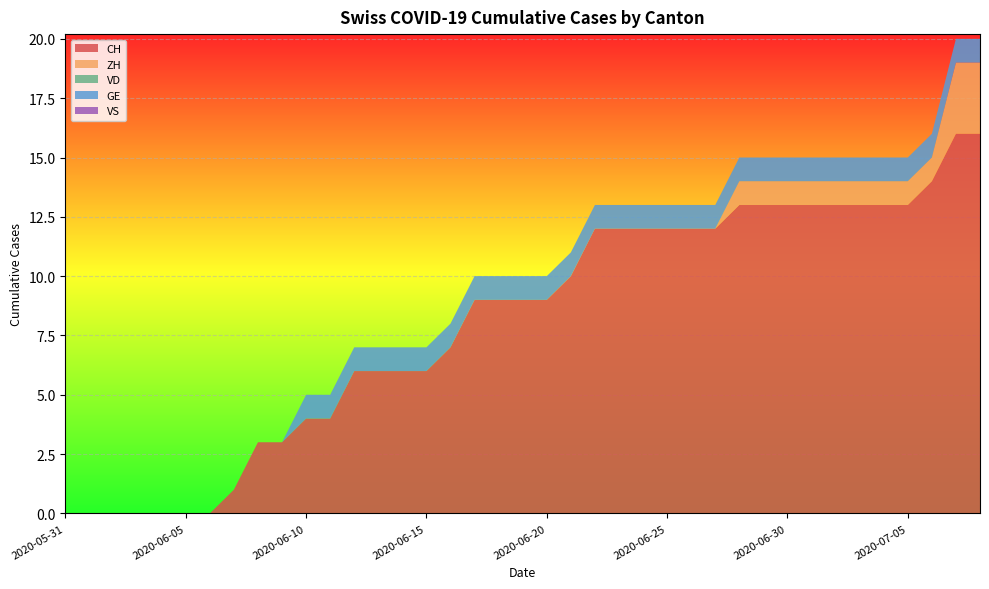

Reading right to left, what are all the values shown in this chart?

CH: 16	16	14	13	13	13	13	13	13	13	13	12	12	12	12	12	12	10	9	9	9	9	7	6	6	6	6	4	4	3	3	1	0	0	0	0	0	0	0
ZH: 3	3	1	1	1	1	1	1	1	1	1	0	0	0	0	0	0	0	0	0	0	0	0	0	0	0	0	0	0	0	0	0	0	0	0	0	0	0	0
VD: 0	0	0	0	0	0	0	0	0	0	0	0	0	0	0	0	0	0	0	0	0	0	0	0	0	0	0	0	0	0	0	0	0	0	0	0	0	0	0
GE: 1	1	1	1	1	1	1	1	1	1	1	1	1	1	1	1	1	1	1	1	1	1	1	1	1	1	1	1	1	0	0	0	0	0	0	0	0	0	0
VS: 0	0	0	0	0	0	0	0	0	0	0	0	0	0	0	0	0	0	0	0	0	0	0	0	0	0	0	0	0	0	0	0	0	0	0	0	0	0	0